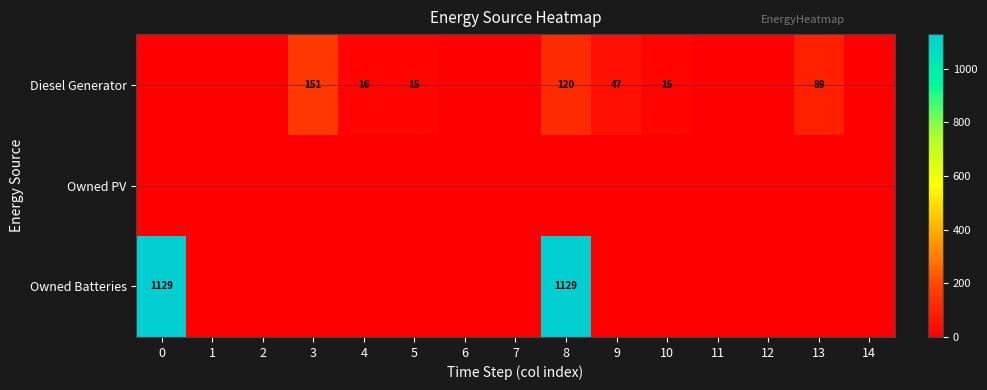

True or false: Owned Batteries has a value of 1129 at 8.

True